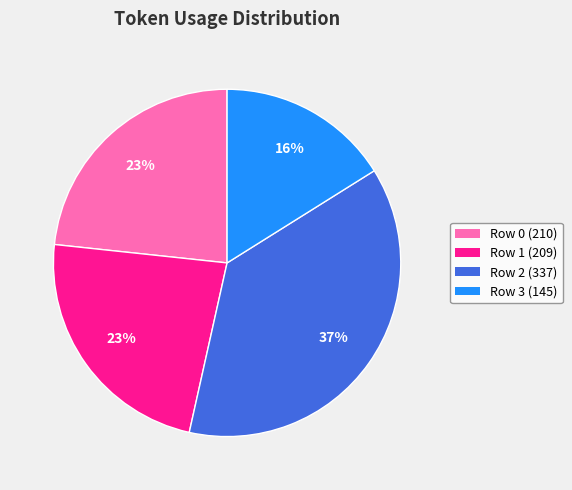

Does any single category account for the majority?

No